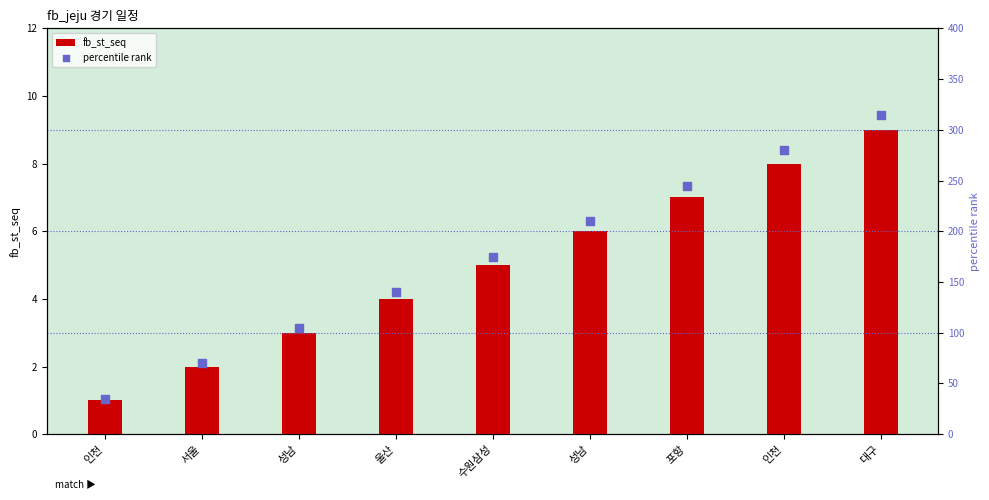

At which category is the sum across all series the highest?

대구